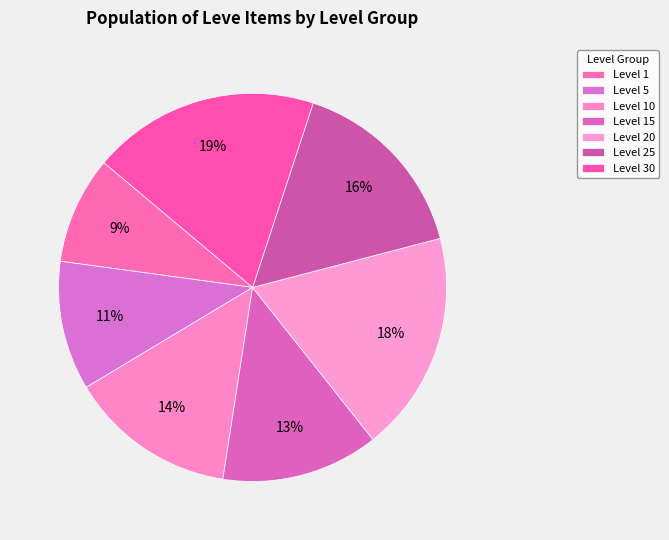

How many segments does this pie chart have?

7